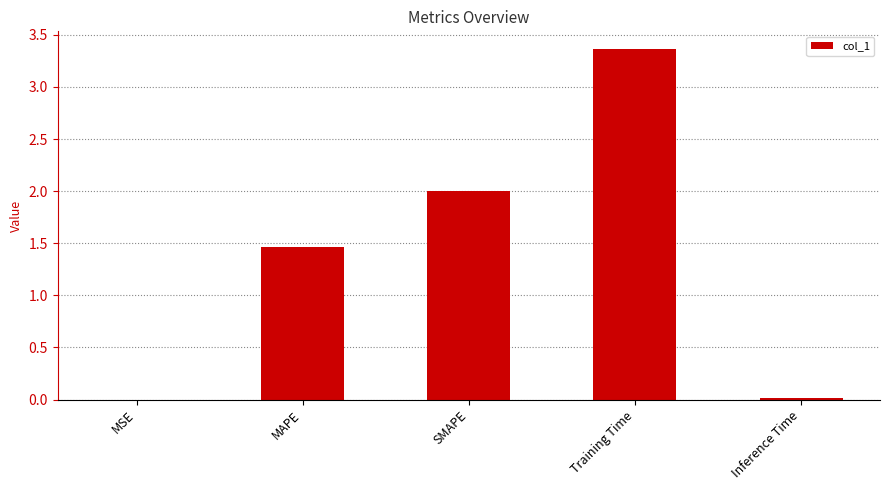

True or false: the data shows 2.0 at SMAPE.

True